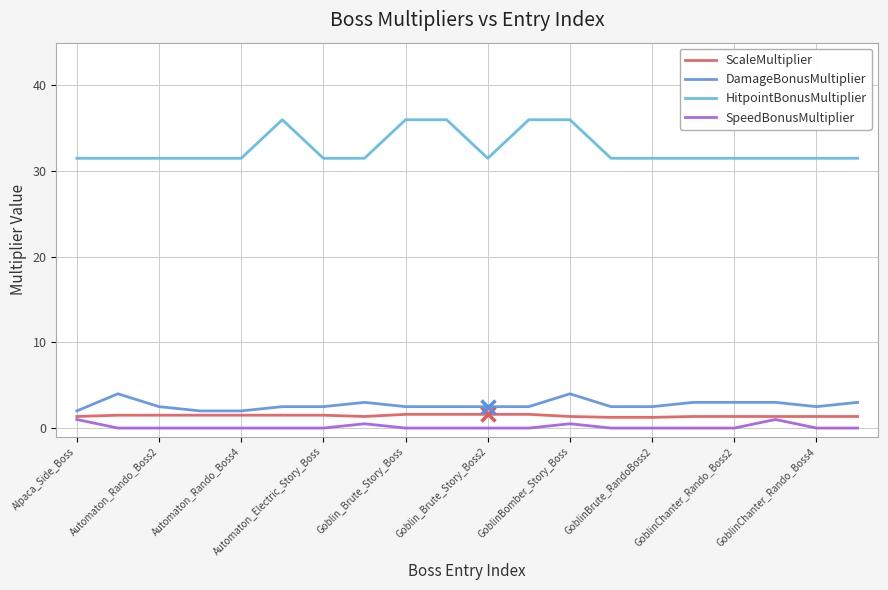

What is the highest value of the DamageBonusMultiplier series?

4.0